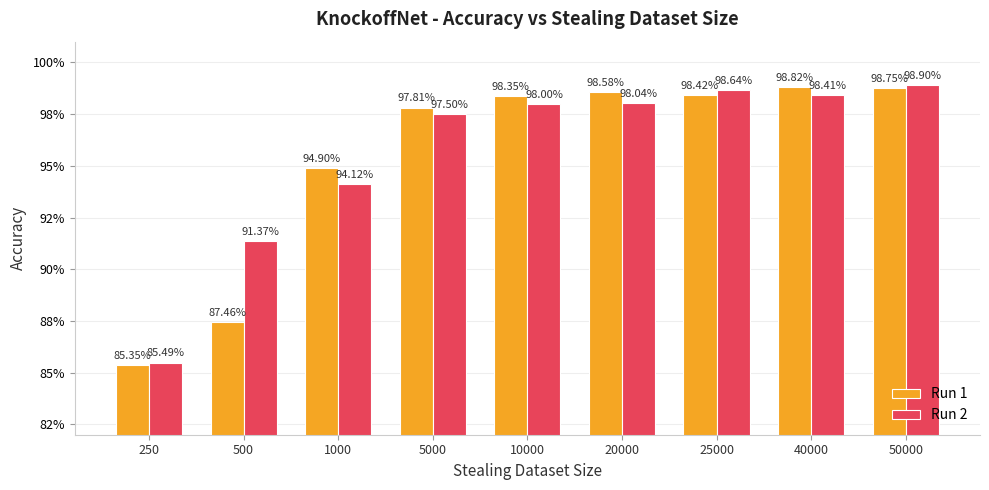

What are all the series names shown in the legend?

Run 1, Run 2